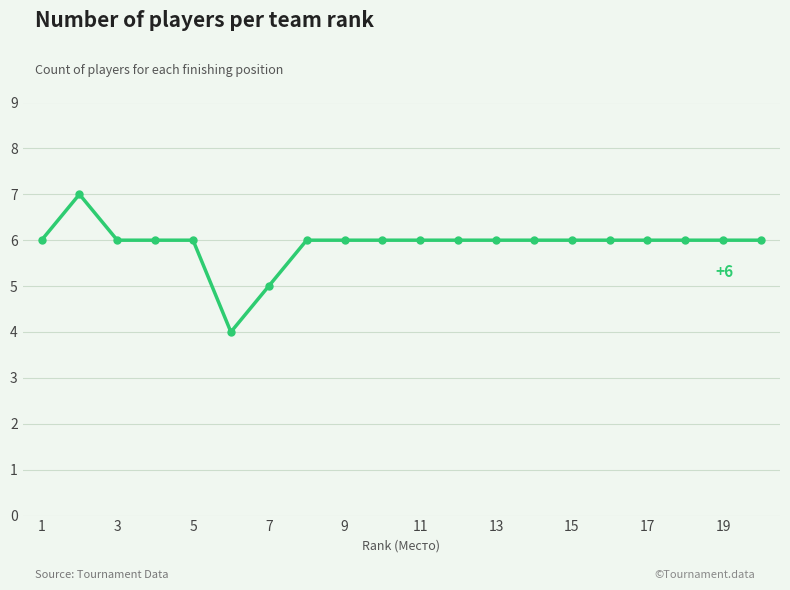

What is the difference between the maximum and minimum values?

3